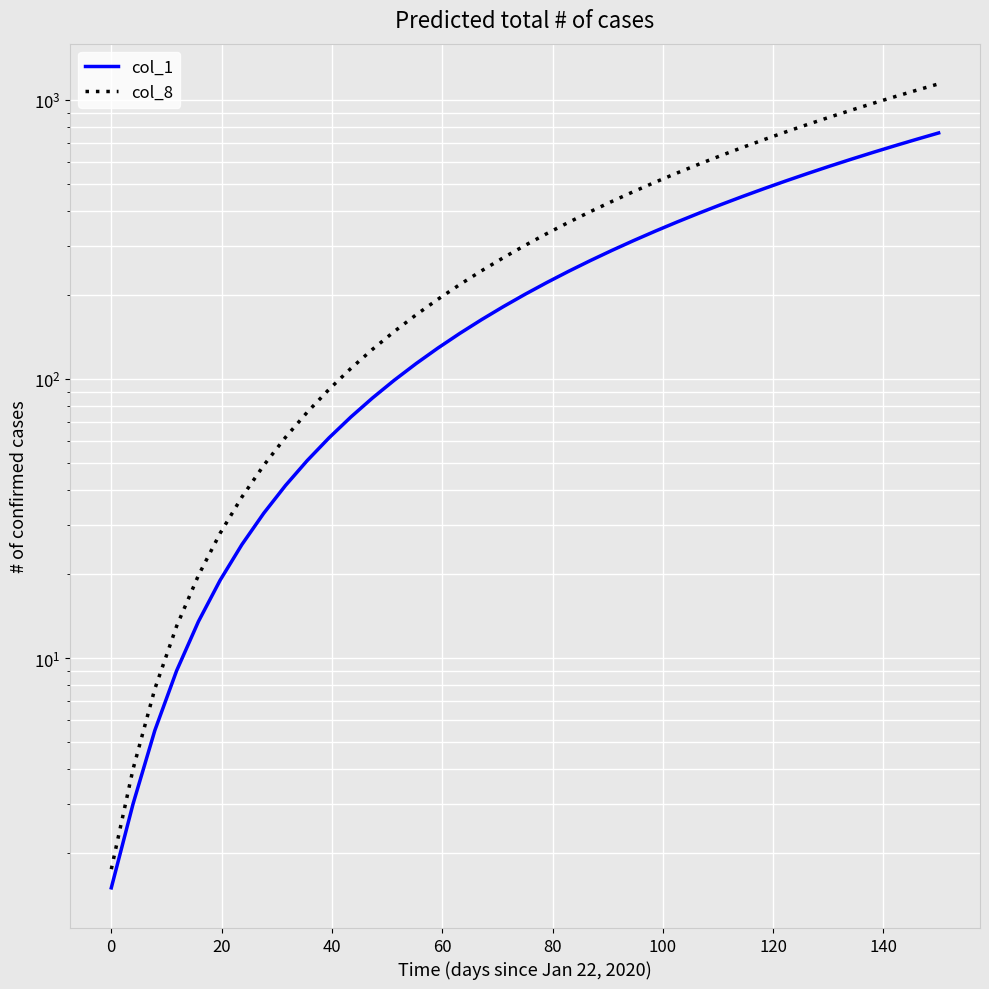

What are all the series names shown in the legend?

col_1, col_8